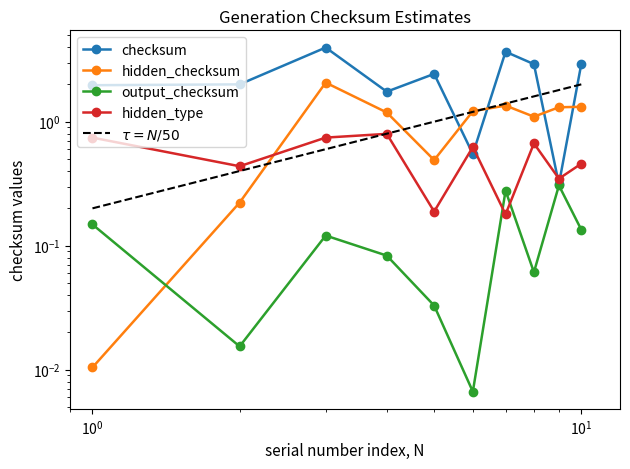

What is the lowest value of the checksum series?

0.3